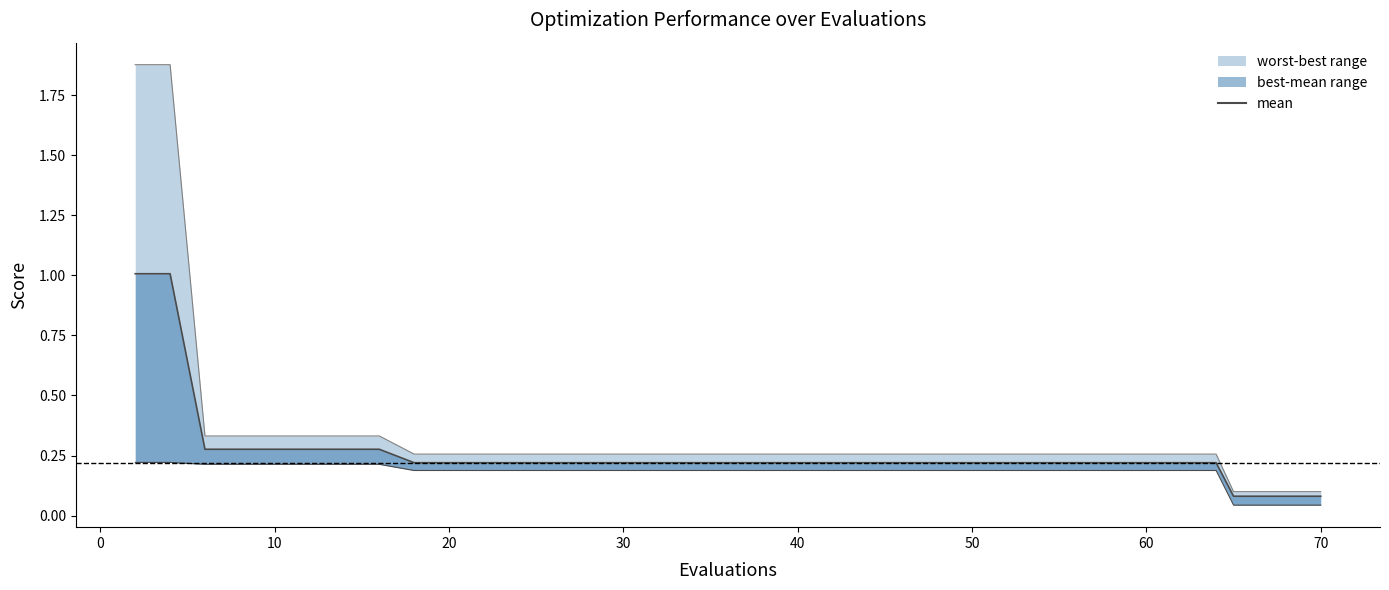

True or false: best and worst cross at least once.

False